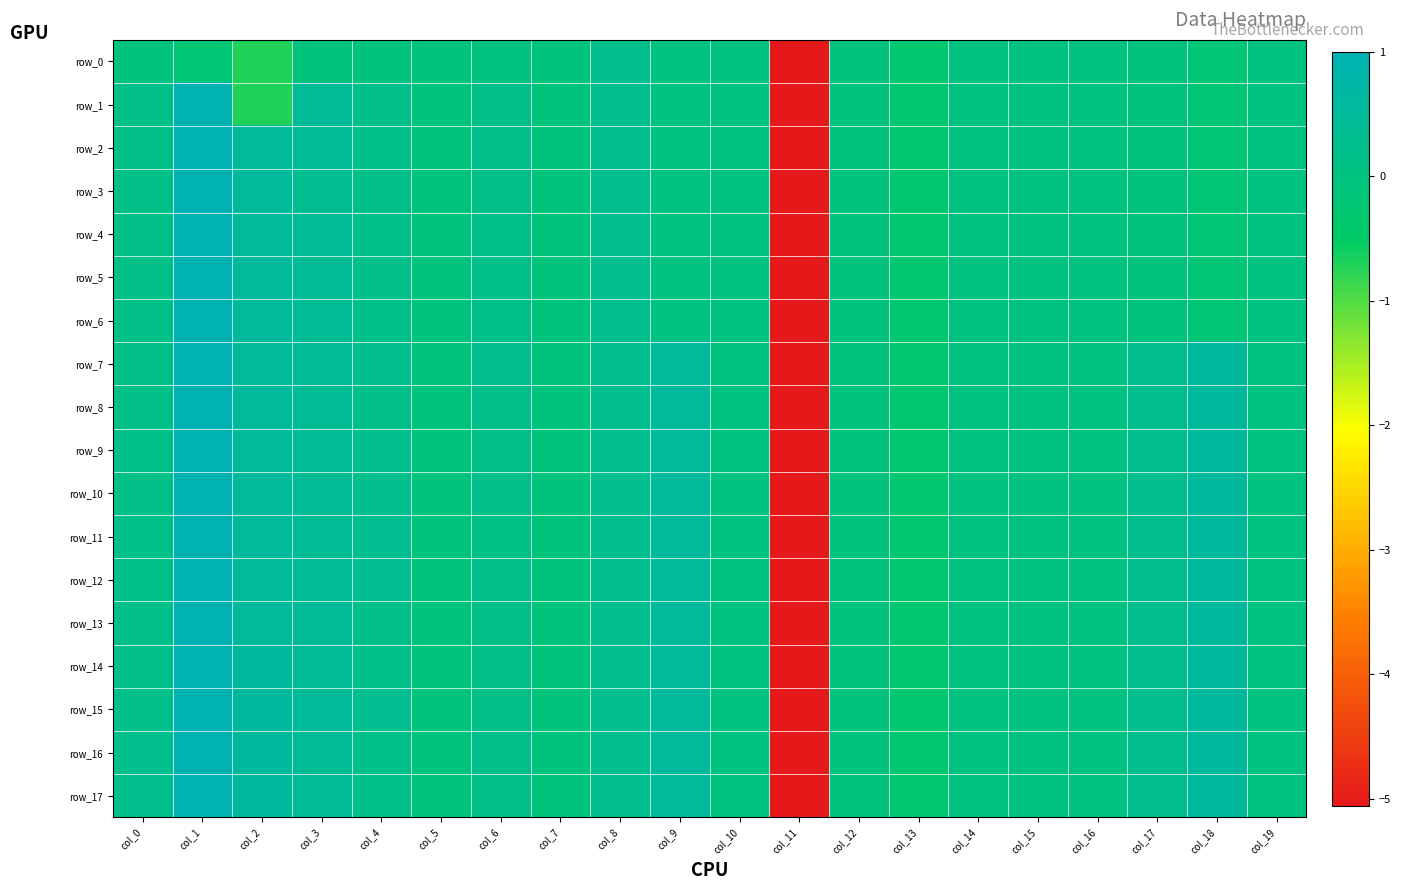

Reading left to right, list all the values displayed in this chart.

row_0: col_0=-0.1	col_1=-0.2	col_2=-0.7	col_3=-0.1	col_4=-0.1	col_5=-0.1	col_6=-0.0	col_7=-0.1	col_8=0.2	col_9=0.0	col_10=0.0	col_11=-5.1	col_12=-0.1	col_13=-0.3	col_14=-0.0	col_15=-0.0	col_16=-0.0	col_17=-0.0	col_18=-0.2	col_19=-0.0
row_1: col_0=0.2	col_1=1.0	col_2=-0.7	col_3=0.5	col_4=0.2	col_5=-0.1	col_6=0.2	col_7=-0.1	col_8=0.2	col_9=0.0	col_10=0.0	col_11=-5.1	col_12=-0.1	col_13=-0.3	col_14=-0.0	col_15=-0.0	col_16=-0.0	col_17=-0.0	col_18=-0.2	col_19=-0.0
row_2: col_0=0.1	col_1=1.0	col_2=0.5	col_3=0.4	col_4=0.2	col_5=-0.1	col_6=0.2	col_7=-0.1	col_8=0.2	col_9=0.0	col_10=0.0	col_11=-5.1	col_12=-0.1	col_13=-0.3	col_14=-0.0	col_15=-0.0	col_16=-0.0	col_17=-0.0	col_18=-0.2	col_19=-0.0
row_3: col_0=0.2	col_1=1.0	col_2=0.5	col_3=0.3	col_4=0.2	col_5=-0.1	col_6=0.2	col_7=-0.1	col_8=0.2	col_9=0.0	col_10=0.0	col_11=-5.1	col_12=-0.1	col_13=-0.3	col_14=-0.0	col_15=-0.0	col_16=-0.0	col_17=-0.0	col_18=-0.2	col_19=-0.0
row_4: col_0=0.2	col_1=1.0	col_2=0.5	col_3=0.4	col_4=0.2	col_5=-0.1	col_6=0.2	col_7=-0.1	col_8=0.2	col_9=0.0	col_10=0.0	col_11=-5.1	col_12=-0.1	col_13=-0.3	col_14=-0.0	col_15=-0.0	col_16=-0.0	col_17=-0.0	col_18=-0.2	col_19=-0.0
row_5: col_0=0.2	col_1=1.0	col_2=0.5	col_3=0.4	col_4=0.2	col_5=-0.1	col_6=0.2	col_7=-0.1	col_8=0.2	col_9=0.0	col_10=0.0	col_11=-5.1	col_12=-0.1	col_13=-0.3	col_14=-0.0	col_15=-0.0	col_16=-0.0	col_17=-0.0	col_18=-0.2	col_19=-0.0
row_6: col_0=0.2	col_1=1.0	col_2=0.5	col_3=0.4	col_4=0.2	col_5=-0.1	col_6=0.2	col_7=-0.1	col_8=0.2	col_9=0.0	col_10=0.0	col_11=-5.1	col_12=-0.1	col_13=-0.3	col_14=-0.0	col_15=-0.0	col_16=-0.0	col_17=-0.0	col_18=-0.2	col_19=-0.0
row_7: col_0=0.2	col_1=1.0	col_2=0.5	col_3=0.4	col_4=0.2	col_5=-0.1	col_6=0.2	col_7=-0.1	col_8=0.2	col_9=0.5	col_10=0.0	col_11=-5.1	col_12=-0.1	col_13=-0.3	col_14=0.0	col_15=0.0	col_16=0.0	col_17=0.3	col_18=0.6	col_19=0.0
row_8: col_0=0.1	col_1=1.0	col_2=0.5	col_3=0.4	col_4=0.2	col_5=-0.1	col_6=0.2	col_7=-0.1	col_8=0.2	col_9=0.5	col_10=0.0	col_11=-5.1	col_12=-0.1	col_13=-0.3	col_14=0.0	col_15=0.0	col_16=0.0	col_17=0.3	col_18=0.6	col_19=0.0
row_9: col_0=0.2	col_1=1.0	col_2=0.5	col_3=0.4	col_4=0.2	col_5=-0.1	col_6=0.1	col_7=-0.1	col_8=0.2	col_9=0.5	col_10=0.0	col_11=-5.1	col_12=-0.1	col_13=-0.3	col_14=0.0	col_15=0.0	col_16=0.0	col_17=0.3	col_18=0.6	col_19=0.0
row_10: col_0=0.2	col_1=1.0	col_2=0.5	col_3=0.4	col_4=0.2	col_5=-0.1	col_6=0.2	col_7=-0.1	col_8=0.2	col_9=0.5	col_10=0.0	col_11=-5.1	col_12=-0.1	col_13=-0.3	col_14=0.0	col_15=0.0	col_16=0.0	col_17=0.3	col_18=0.6	col_19=0.0
row_11: col_0=0.2	col_1=1.0	col_2=0.5	col_3=0.4	col_4=0.3	col_5=-0.1	col_6=0.1	col_7=-0.1	col_8=0.2	col_9=0.5	col_10=0.0	col_11=-5.1	col_12=-0.1	col_13=-0.3	col_14=0.0	col_15=0.0	col_16=0.0	col_17=0.3	col_18=0.6	col_19=0.0
row_12: col_0=0.2	col_1=1.0	col_2=0.5	col_3=0.4	col_4=0.3	col_5=-0.1	col_6=0.2	col_7=-0.1	col_8=0.2	col_9=0.5	col_10=0.0	col_11=-5.1	col_12=-0.1	col_13=-0.3	col_14=0.0	col_15=0.0	col_16=0.0	col_17=0.3	col_18=0.6	col_19=0.0
row_13: col_0=0.2	col_1=1.0	col_2=0.6	col_3=0.4	col_4=0.2	col_5=-0.1	col_6=0.2	col_7=-0.1	col_8=0.2	col_9=0.5	col_10=0.0	col_11=-5.1	col_12=-0.1	col_13=-0.3	col_14=0.0	col_15=0.0	col_16=0.0	col_17=0.3	col_18=0.6	col_19=0.0
row_14: col_0=0.2	col_1=1.0	col_2=0.6	col_3=0.4	col_4=0.2	col_5=-0.1	col_6=0.1	col_7=-0.1	col_8=0.2	col_9=0.5	col_10=0.0	col_11=-5.1	col_12=-0.1	col_13=-0.3	col_14=0.0	col_15=0.0	col_16=0.0	col_17=0.3	col_18=0.6	col_19=0.0
row_15: col_0=0.2	col_1=1.0	col_2=0.6	col_3=0.5	col_4=0.3	col_5=-0.1	col_6=0.2	col_7=-0.1	col_8=0.2	col_9=0.5	col_10=0.0	col_11=-5.1	col_12=-0.1	col_13=-0.3	col_14=0.0	col_15=0.0	col_16=0.0	col_17=0.3	col_18=0.6	col_19=0.0
row_16: col_0=0.2	col_1=1.0	col_2=0.6	col_3=0.4	col_4=0.2	col_5=-0.1	col_6=0.2	col_7=-0.1	col_8=0.2	col_9=0.5	col_10=0.0	col_11=-5.1	col_12=-0.1	col_13=-0.3	col_14=0.0	col_15=0.0	col_16=0.0	col_17=0.3	col_18=0.6	col_19=0.0
row_17: col_0=0.2	col_1=1.0	col_2=0.6	col_3=0.4	col_4=0.2	col_5=-0.1	col_6=0.1	col_7=-0.1	col_8=0.2	col_9=0.5	col_10=0.0	col_11=-5.1	col_12=-0.1	col_13=-0.3	col_14=0.0	col_15=0.0	col_16=0.0	col_17=0.3	col_18=0.6	col_19=0.0